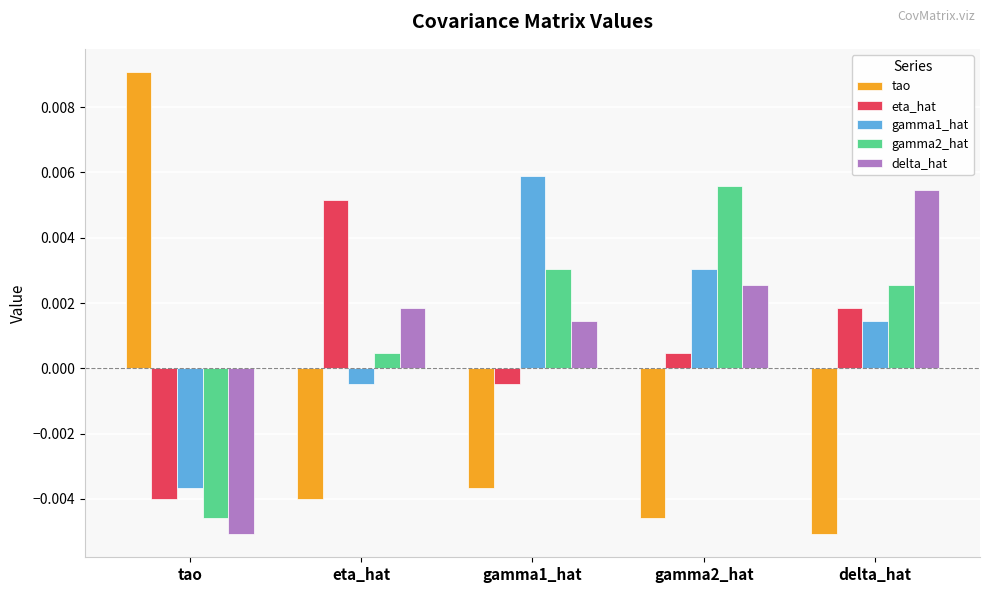

Between tao and gamma2_hat, which series saw the biggest shift?

tao